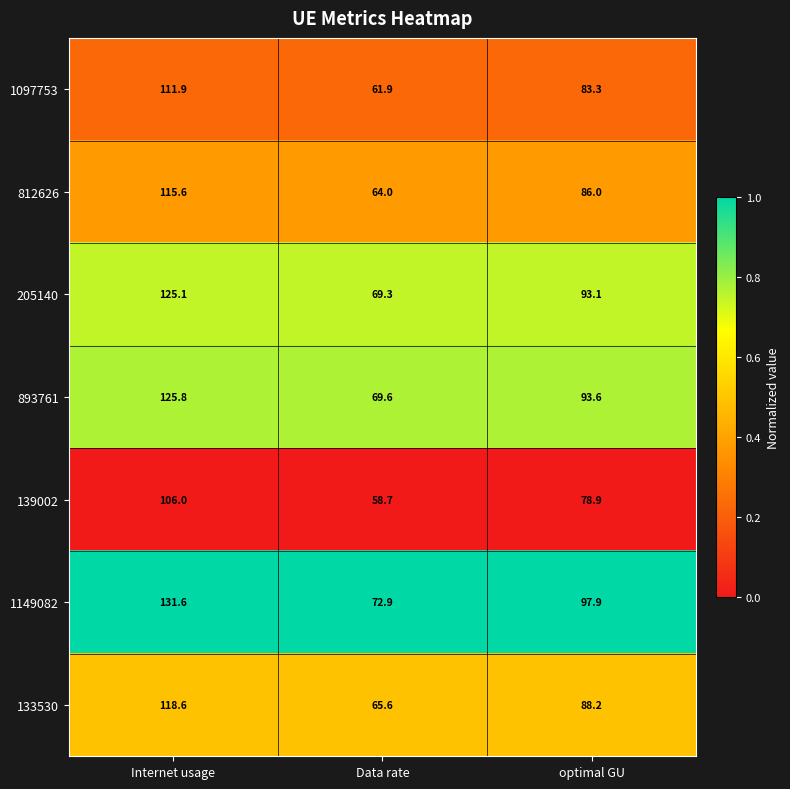

Reading left to right, extract all data points from this chart.

1097753: Internet usage=111.9	Data rate=61.9	optimal GU=83.3
812626: Internet usage=115.6	Data rate=64.0	optimal GU=86.0
205140: Internet usage=125.1	Data rate=69.3	optimal GU=93.1
893761: Internet usage=125.8	Data rate=69.6	optimal GU=93.6
139002: Internet usage=106.0	Data rate=58.7	optimal GU=78.9
1149082: Internet usage=131.6	Data rate=72.9	optimal GU=97.9
133530: Internet usage=118.6	Data rate=65.6	optimal GU=88.2